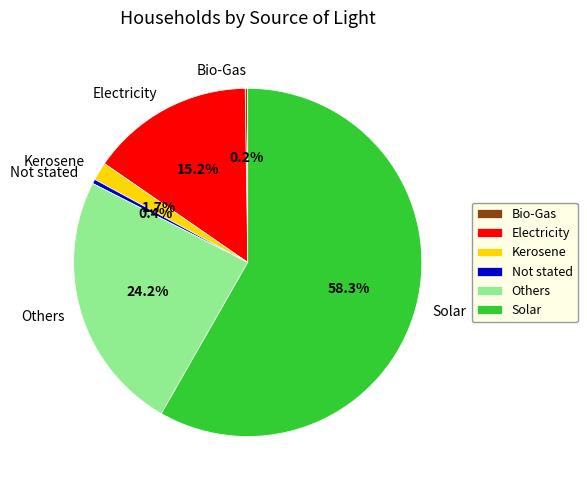

Approximately how many times larger is the value at Others compared to Solar?

0.4